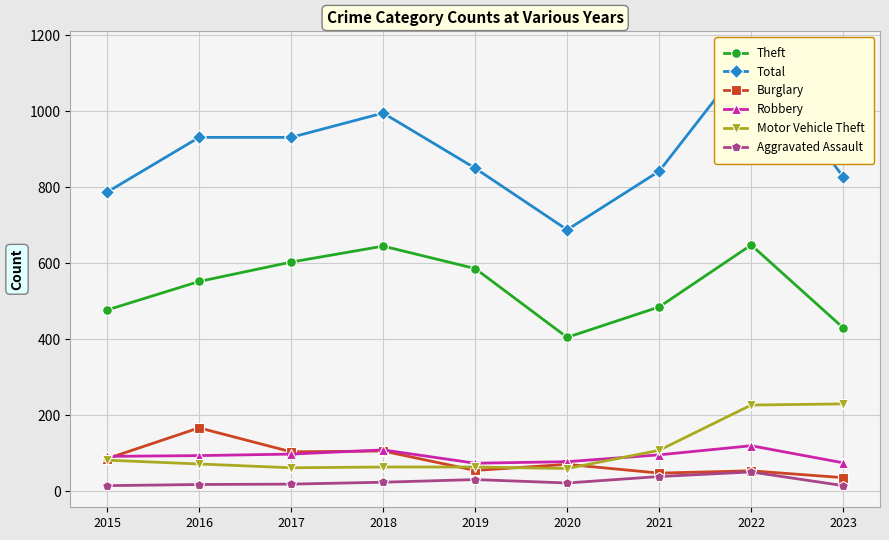

What is the smallest value displayed?

15